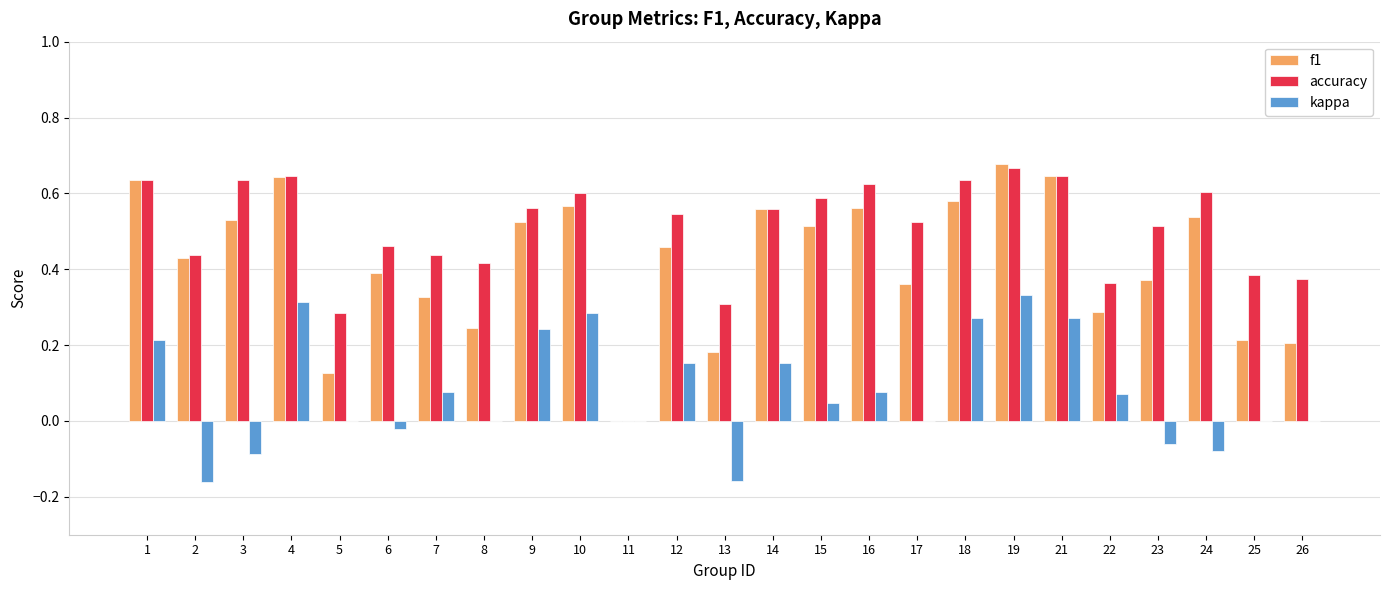

Which series changed the most between 11 and 24?

accuracy